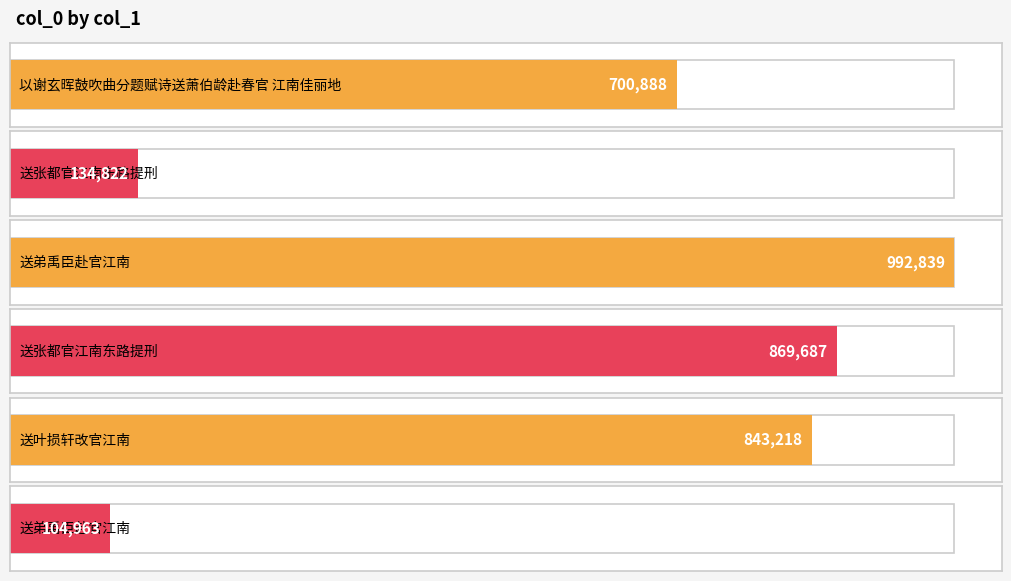

What is the maximum value shown in the chart?

992839